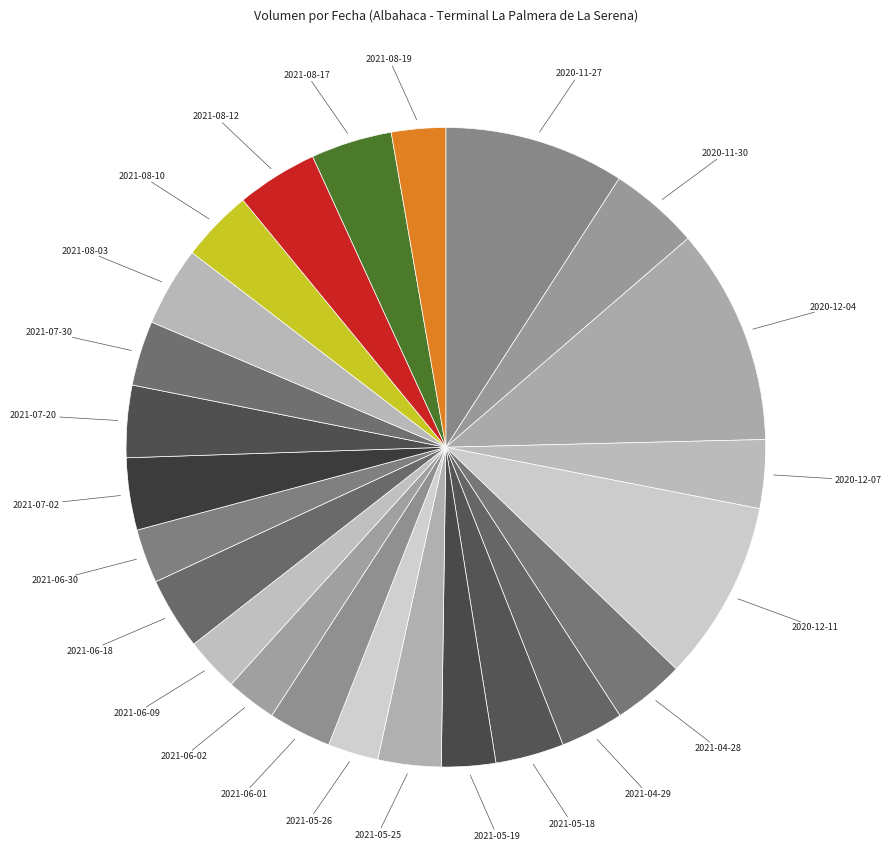

Count the number of slices in the pie.

24